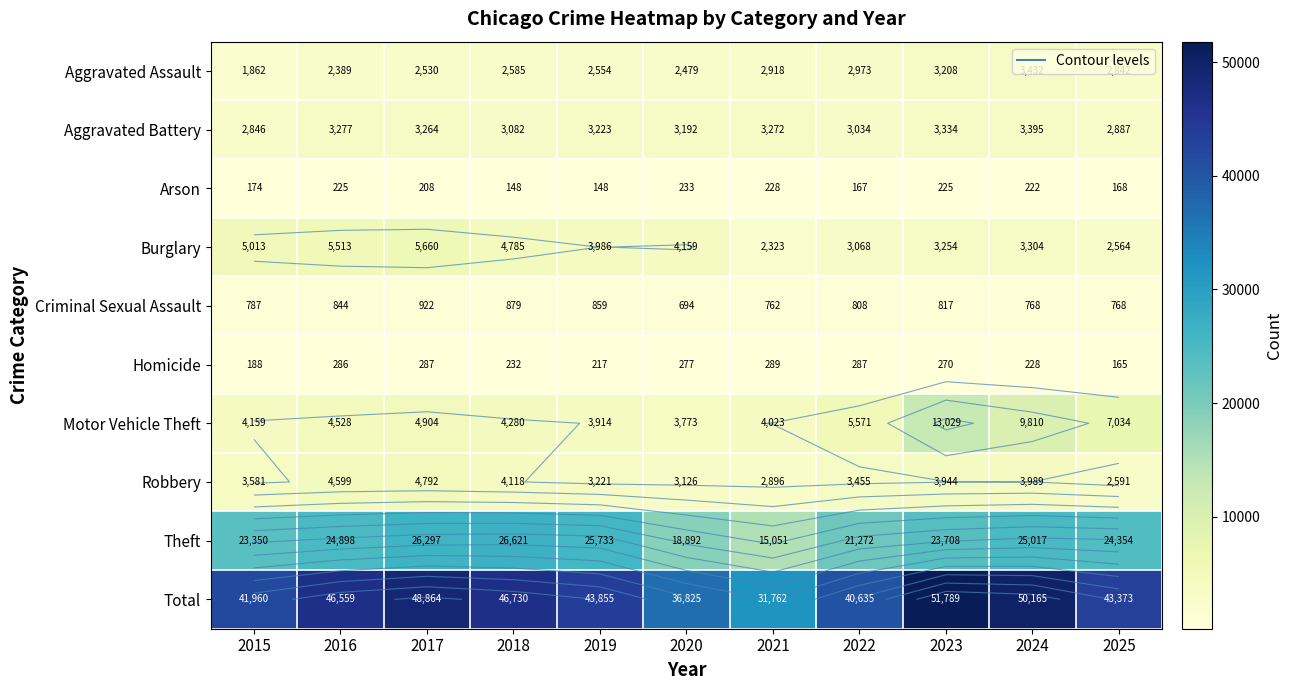

Which series has the widest spread of values?

Total